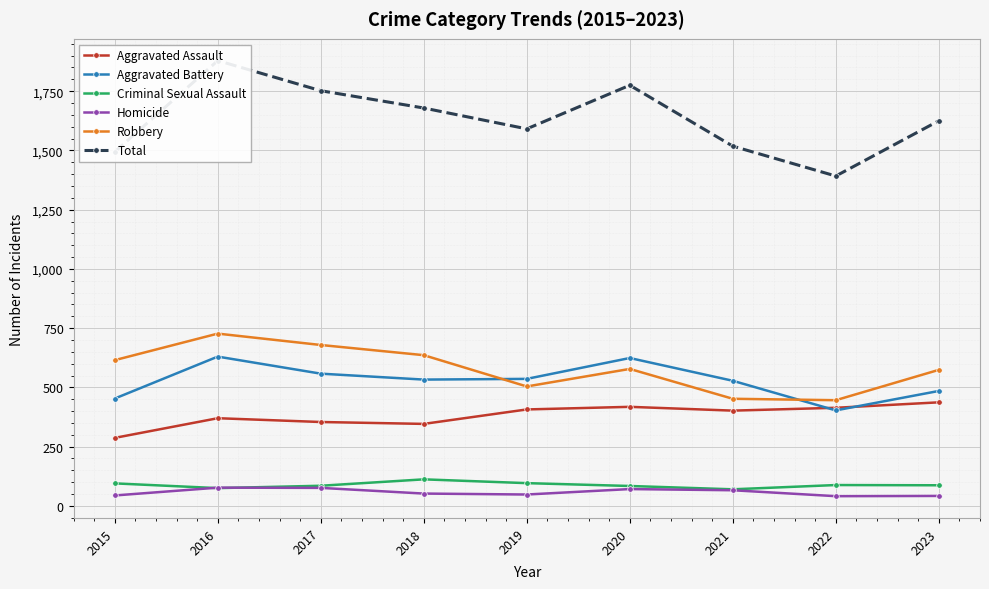

How many data points in Homicide are less than 52?

4